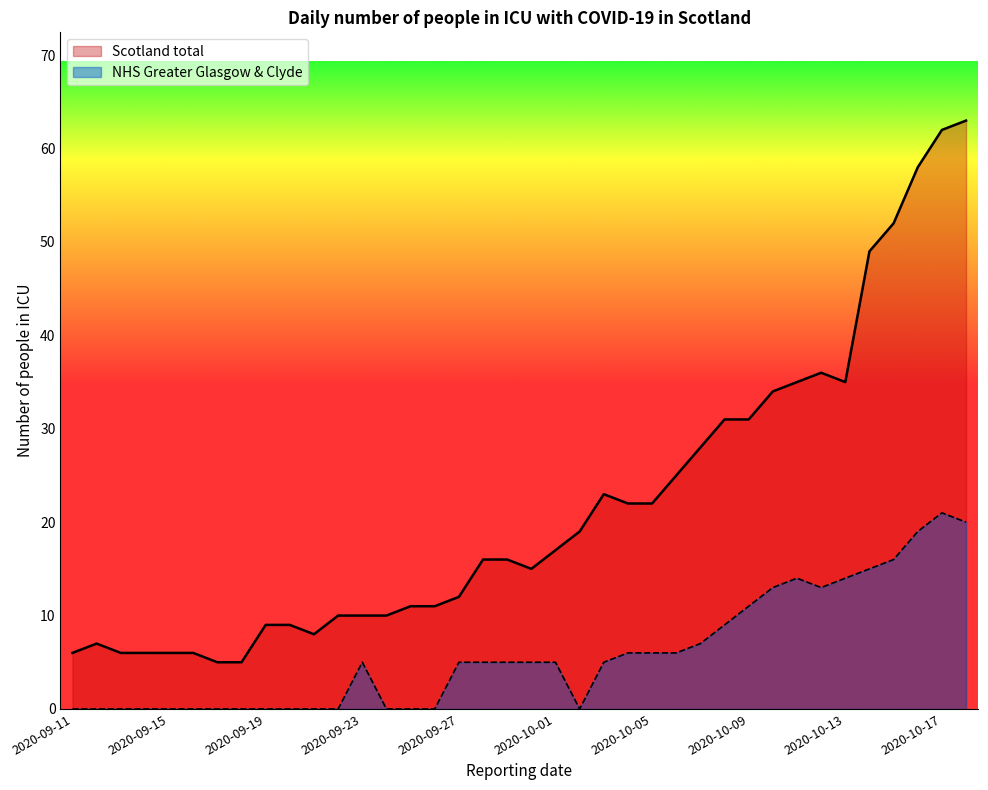

Does the chart have visible grid lines?

No